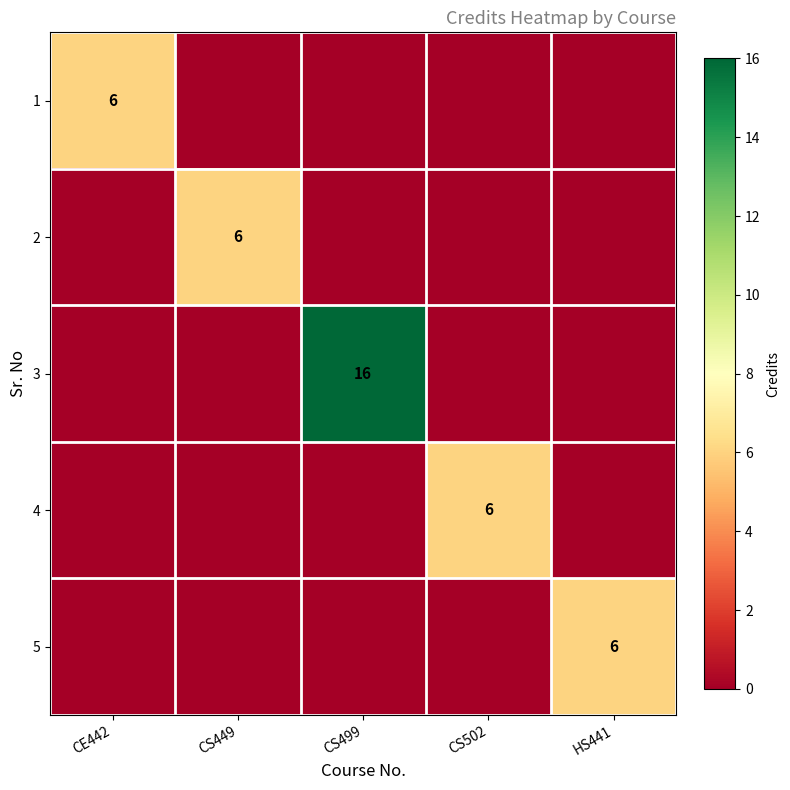

The 2 series shows 9 at CS449. True or false?

False